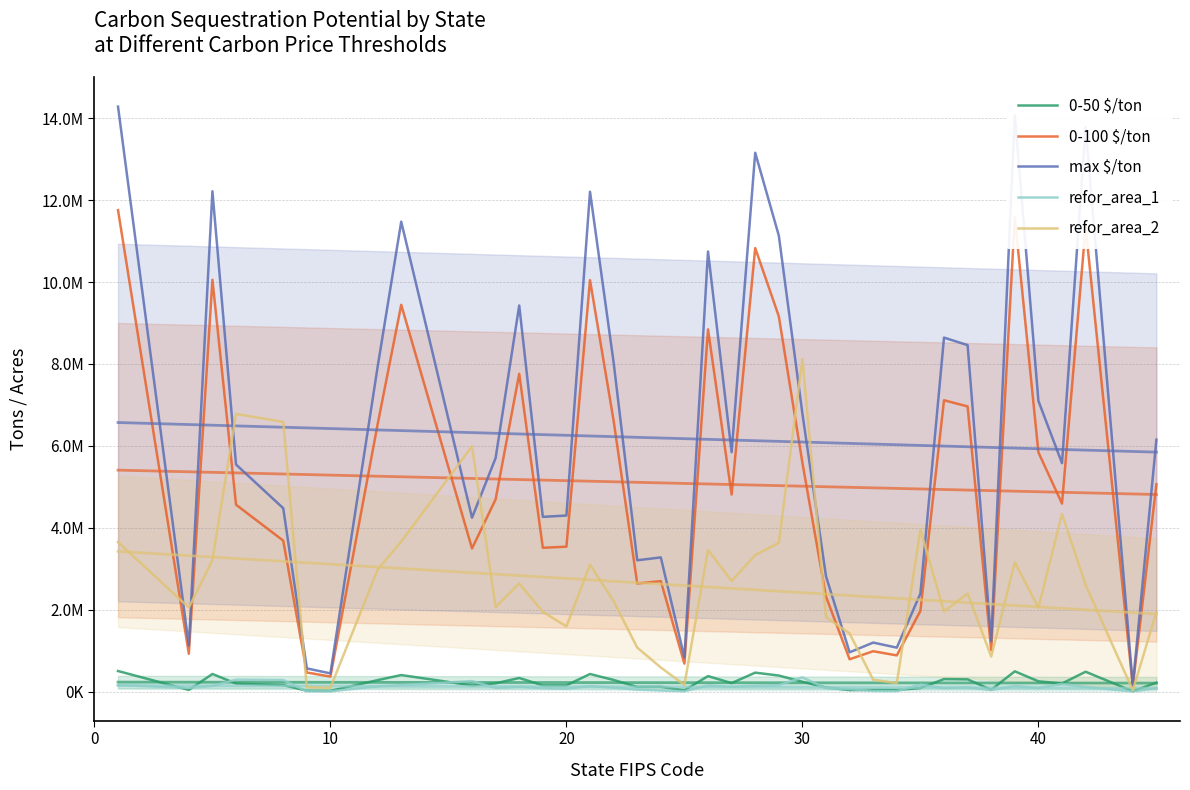

Does the chart have visible grid lines?

Yes